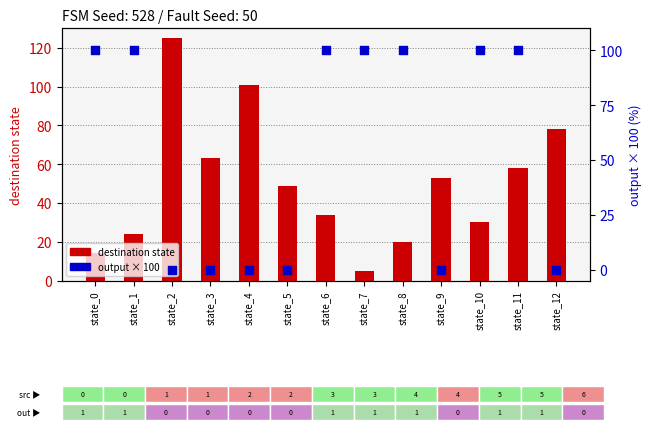

Is the value of output × 100 at state_11 greater than the value of destination state at state_0?

Yes